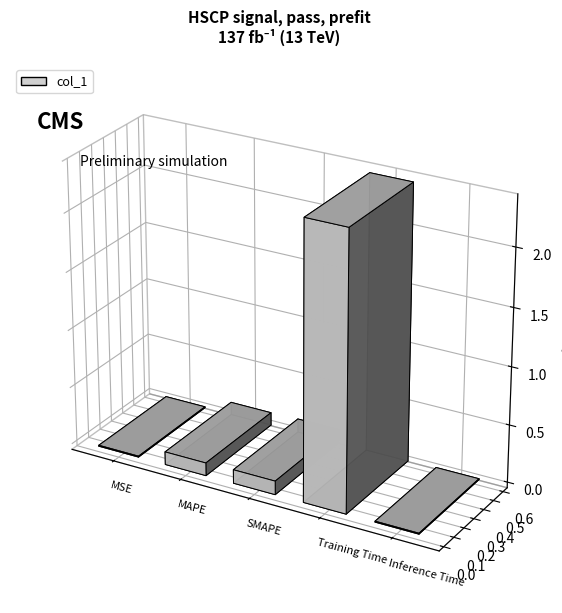

Are the bars grouped side by side (vs. stacked)?

No